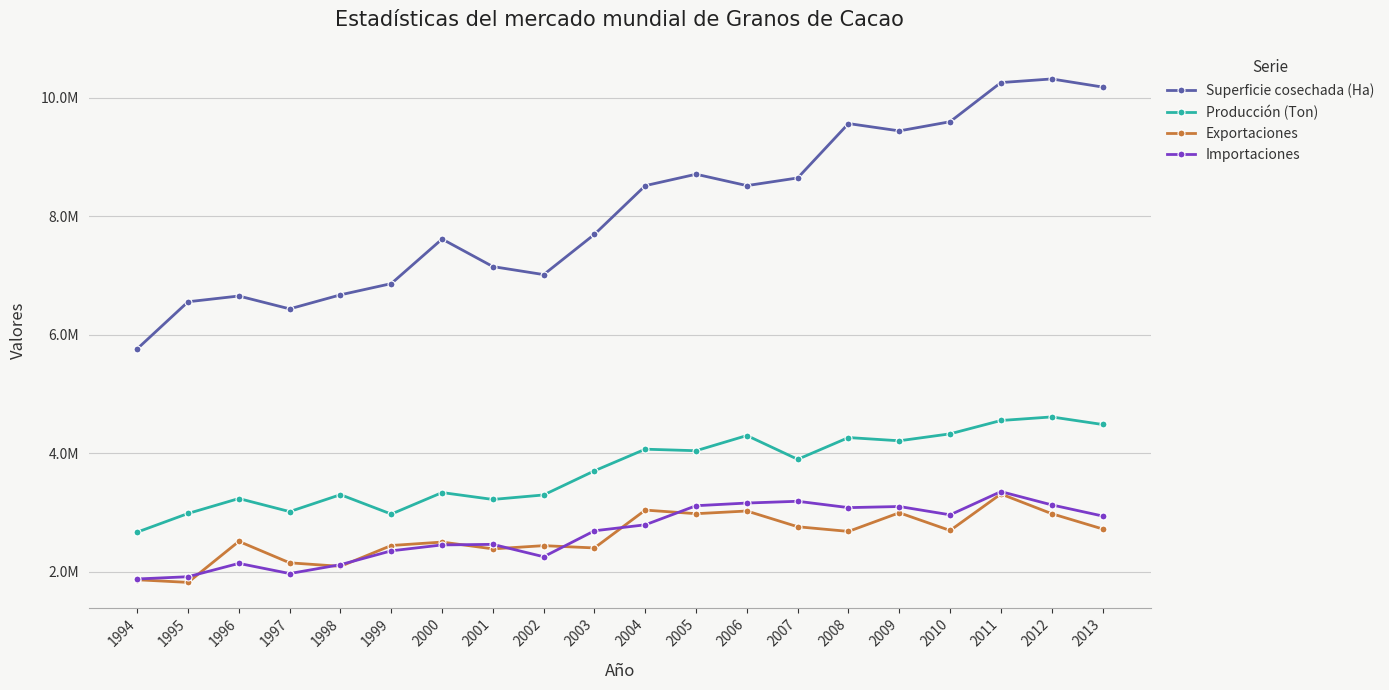

What are all the series names shown in the legend?

Superficie cosechada (Ha), Producción (Ton), Exportaciones, Importaciones